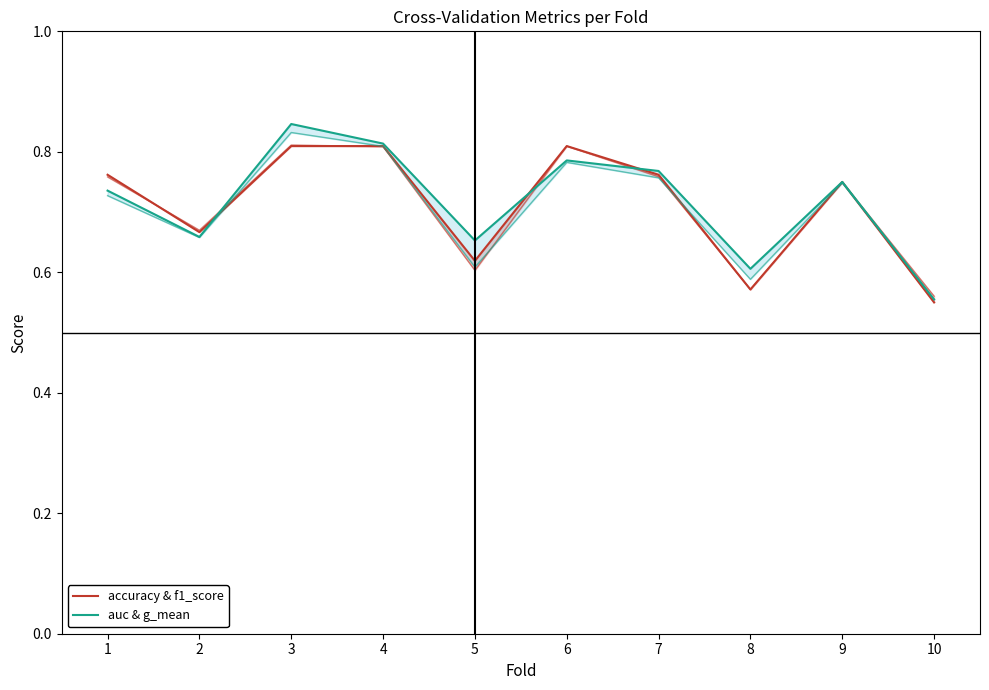

Rank the series by their maximum value, from highest to lowest.

auc & g_mean, accuracy & f1_score